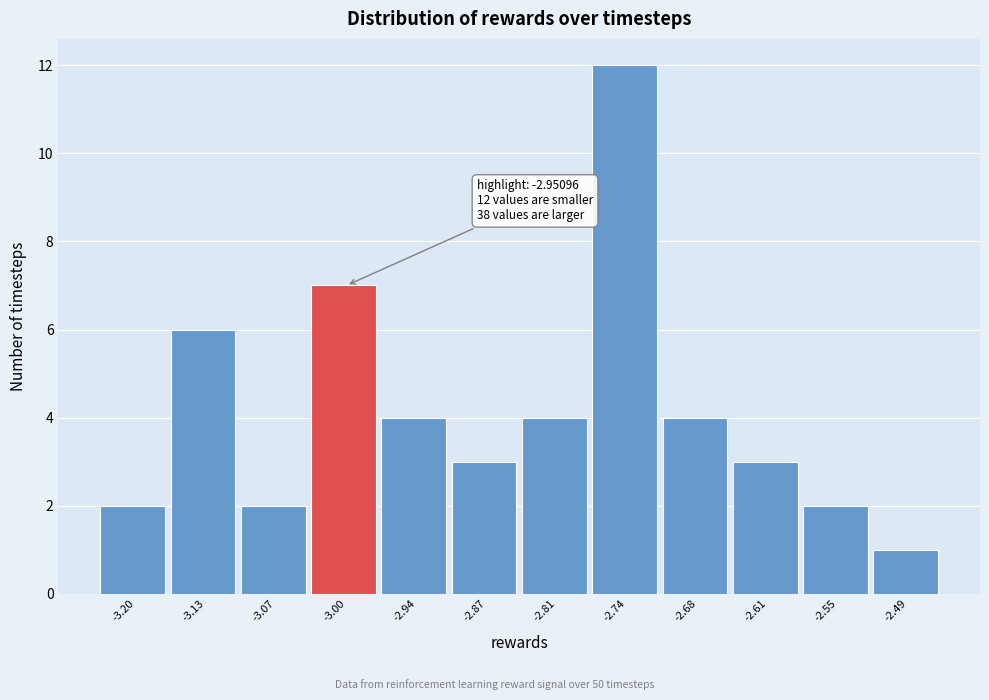

Reading right to left, what are all the values shown in this chart?

1	2	3	4	12	4	3	4	7	2	6	2